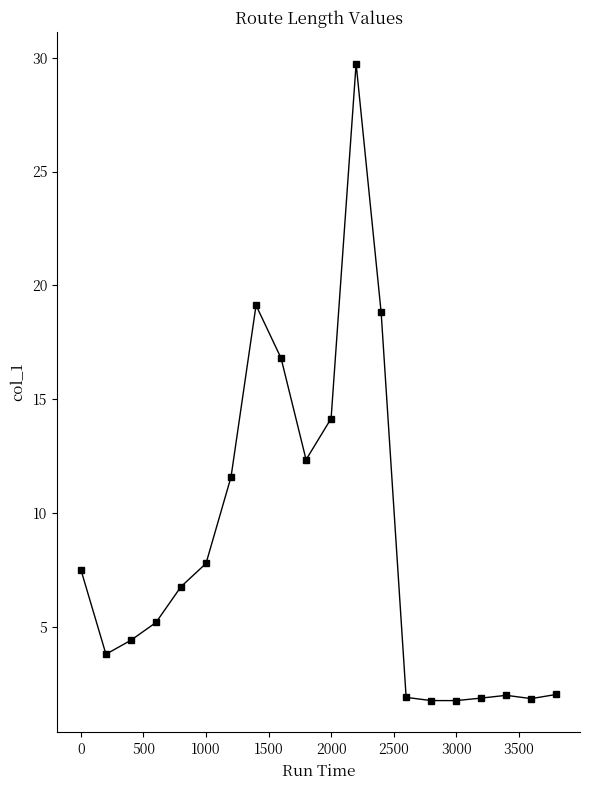

What is the value of the 15th point from the left?

1.8